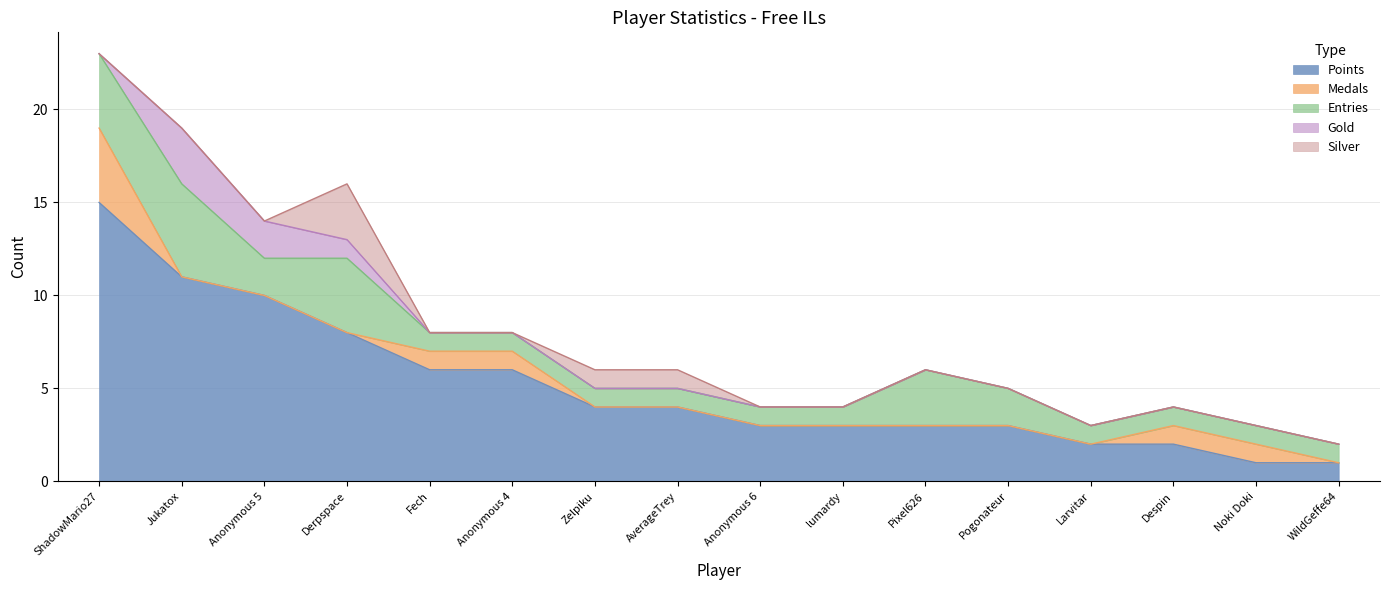

Where is Silver nearest to the value 1?

Zelpiku